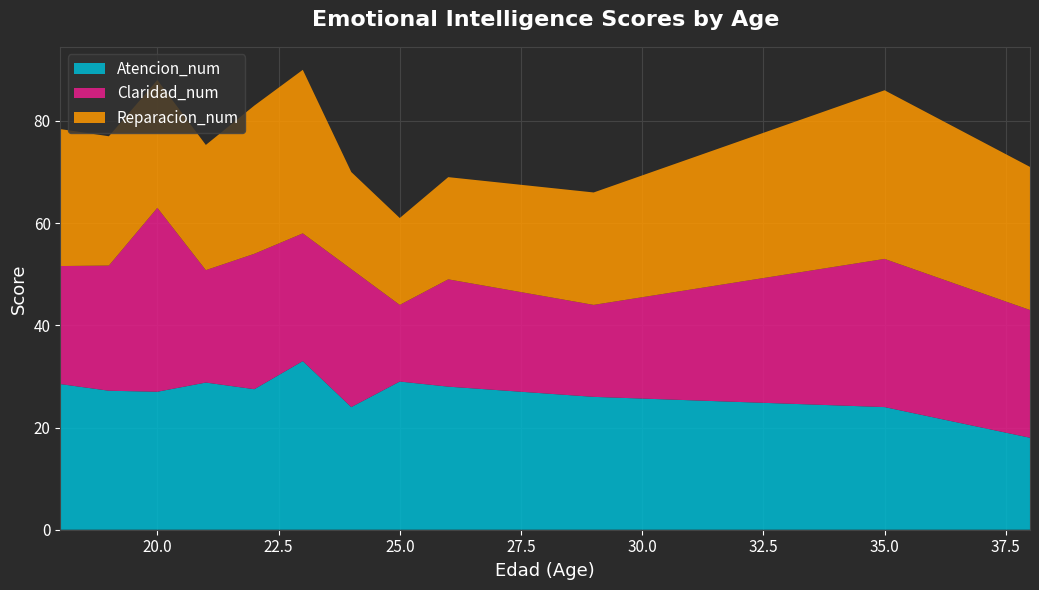

Reading left to right, what are all the values shown in this chart?

Atencion_num: 28.5	27.2	27.0	28.8	27.5	33.0	24.0	29.0	28.0	26.0	24.0	18.0
Claridad_num: 23.1	24.5	36.0	22.0	26.5	25.0	27.0	15.0	21.0	18.0	29.0	25.0
Reparacion_num: 26.8	25.3	25.0	24.5	29.0	32.0	19.0	17.0	20.0	22.0	33.0	28.0